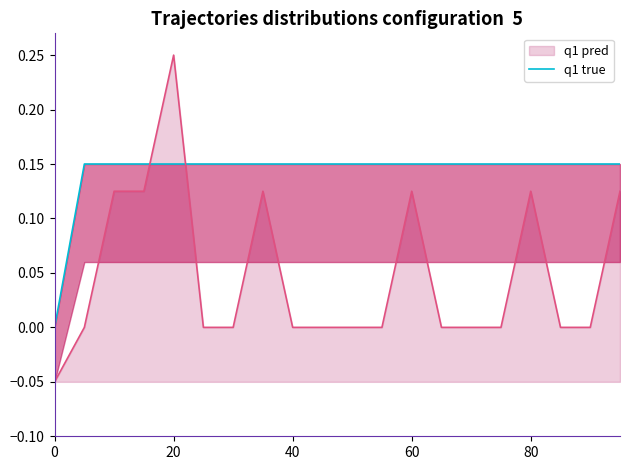

What is the sum of the values at 10 and 12?

0.3